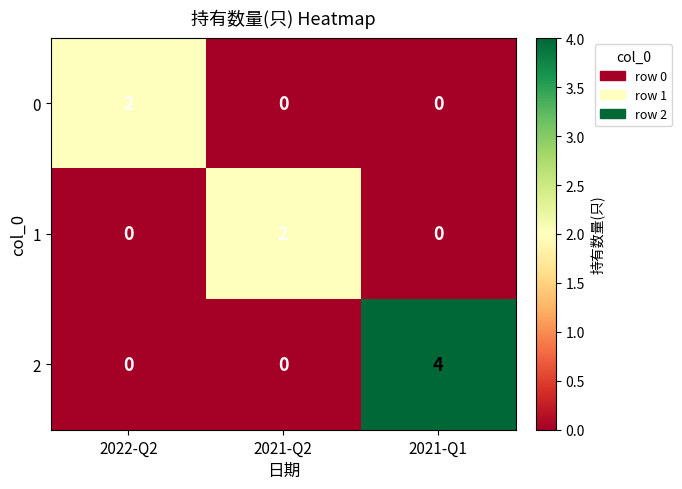

At how many categories does at least one series exceed 1?

3